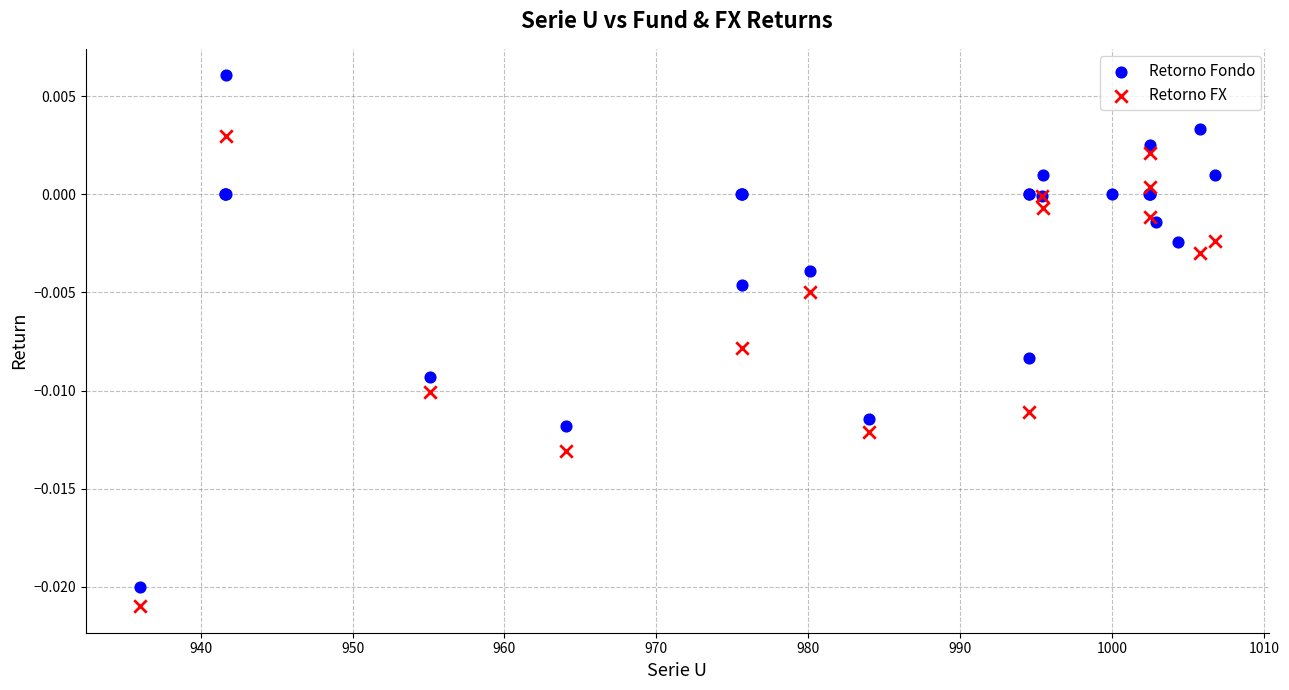

Which series contains the highest Y value?

Retorno Fondo